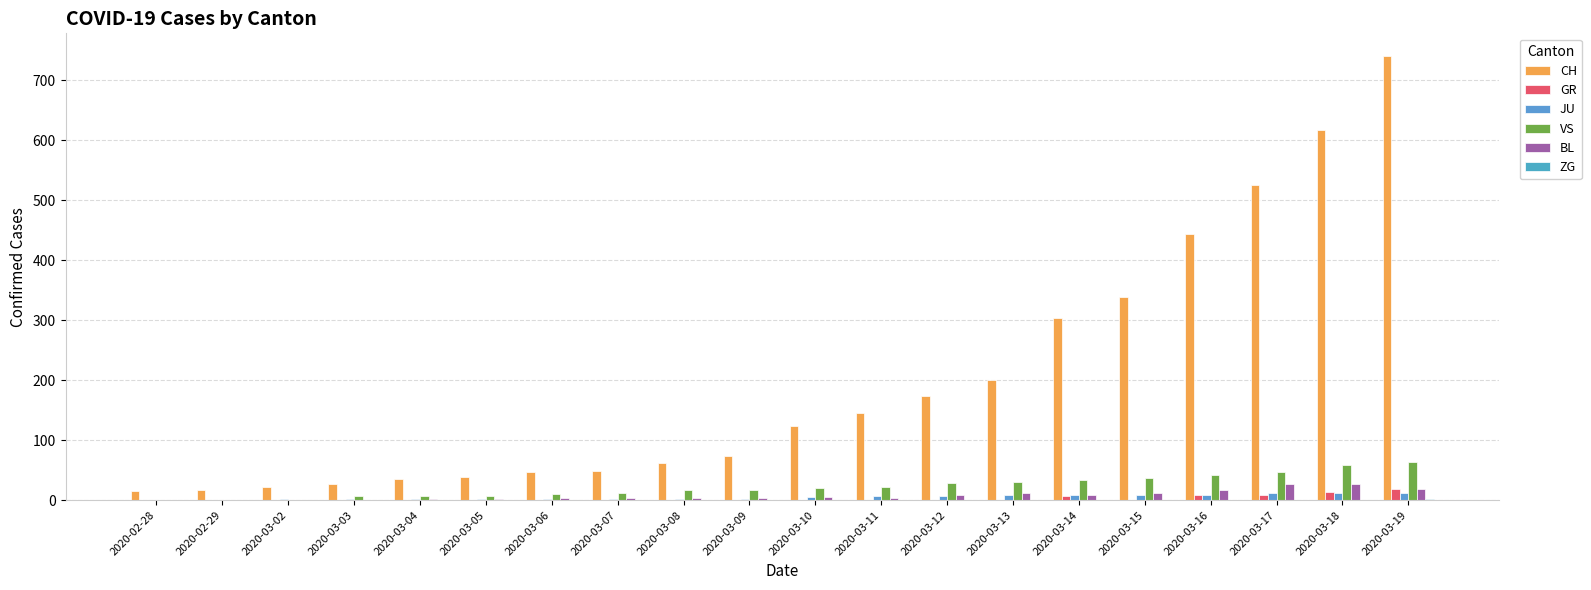

At which label is VS closest to 32?

2020-03-13